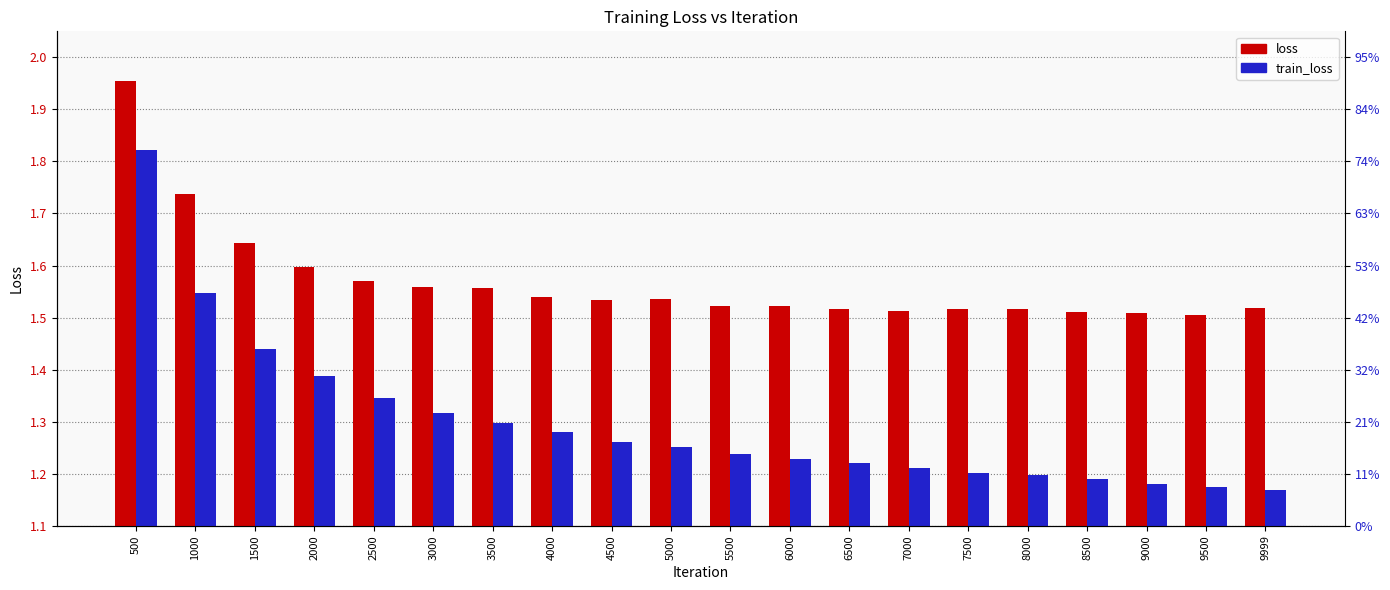

Reading right to left, extract all data points from this chart.

loss: 9999=1.5	9500=1.5	9000=1.5	8500=1.5	8000=1.5	7500=1.5	7000=1.5	6500=1.5	6000=1.5	5500=1.5	5000=1.5	4500=1.5	4000=1.5	3500=1.6	3000=1.6	2500=1.6	2000=1.6	1500=1.6	1000=1.7	500=2.0
train_loss: 9999=1.2	9500=1.2	9000=1.2	8500=1.2	8000=1.2	7500=1.2	7000=1.2	6500=1.2	6000=1.2	5500=1.2	5000=1.3	4500=1.3	4000=1.3	3500=1.3	3000=1.3	2500=1.3	2000=1.4	1500=1.4	1000=1.5	500=1.8